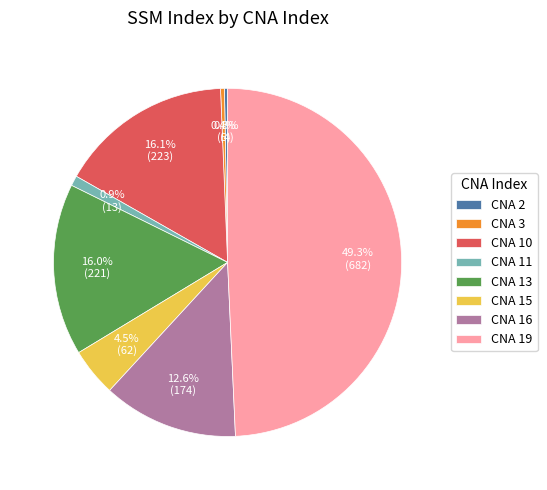

Combined, do CNA 19 and CNA 16 account for over 50%?

Yes